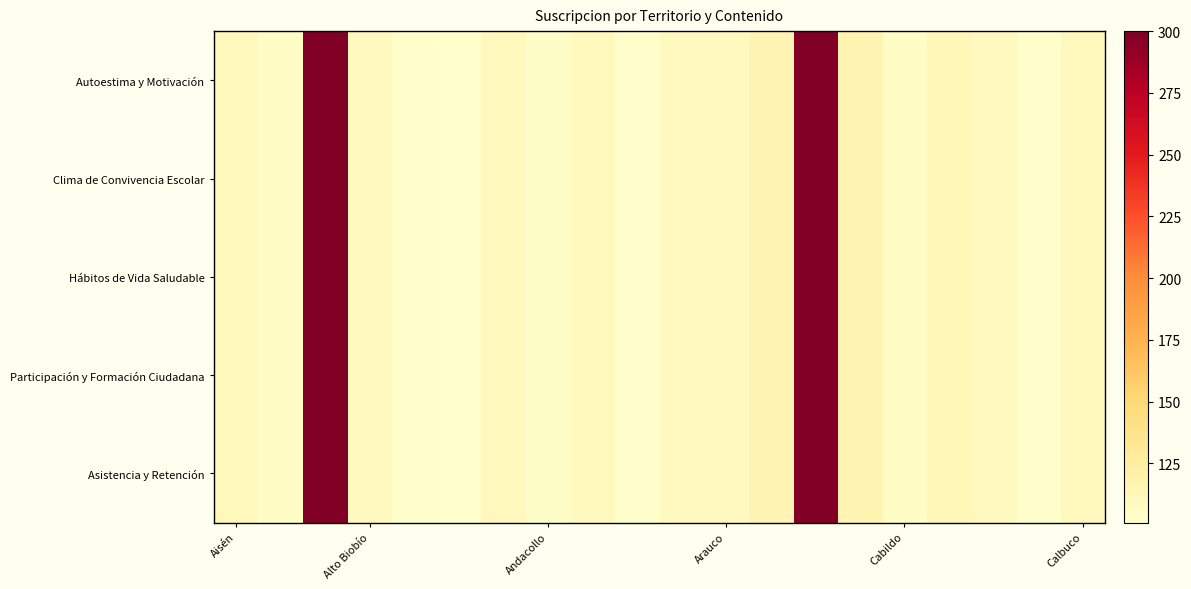

Which series has the largest total across all categories?

Autoestima y Motivación